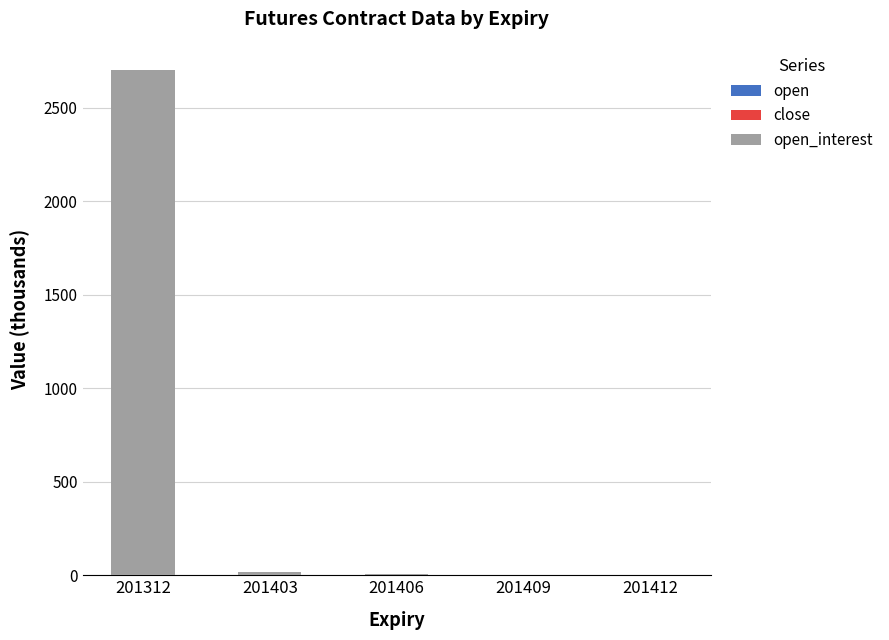

At which category is the sum across all series the highest?

201312